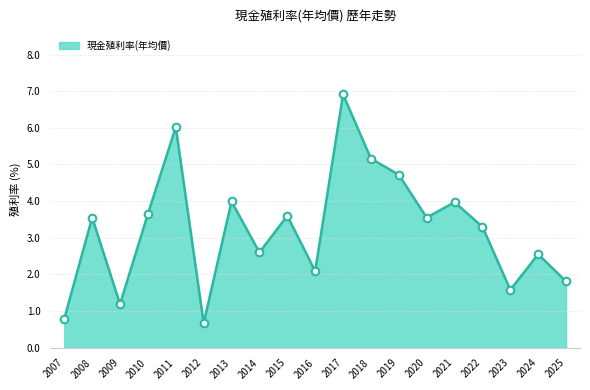

What is the change in value from 2010 to 2012?

-3.0